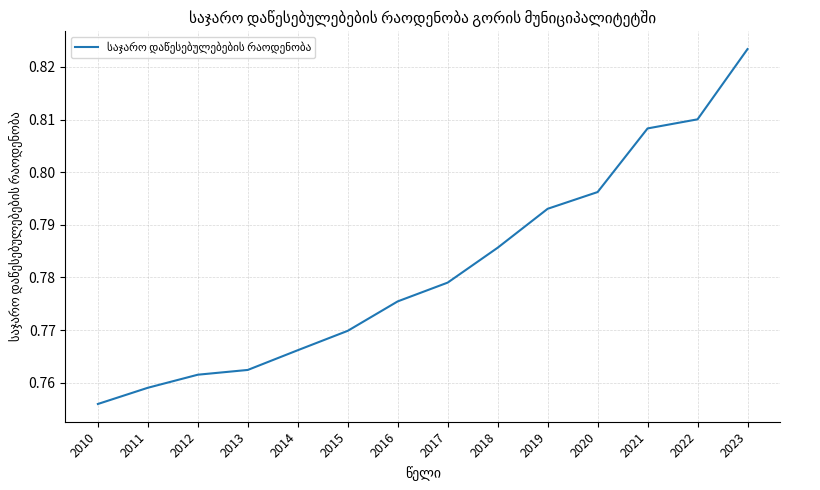

List the labels in order of value, largest first.

2023, 2022, 2021, 2020, 2019, 2018, 2017, 2016, 2015, 2014, 2013, 2012, 2011, 2010